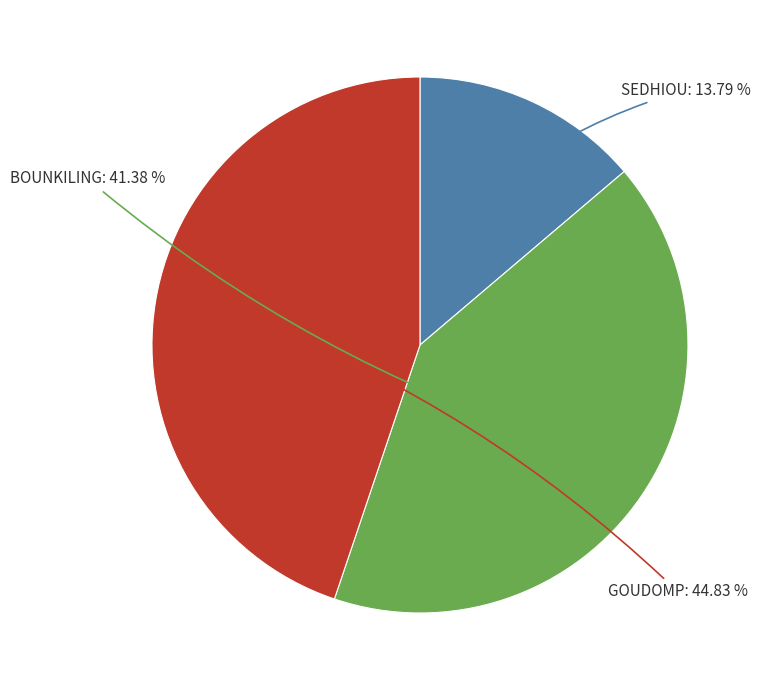

Is there a majority slice in this chart?

No